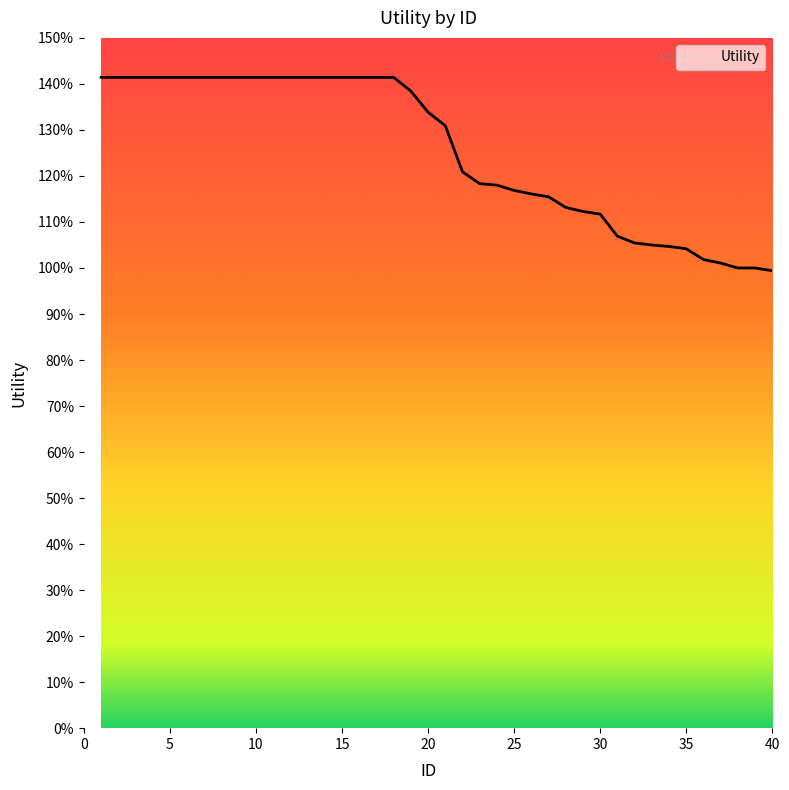

Is this an area chart (filled region under the line)?

Yes